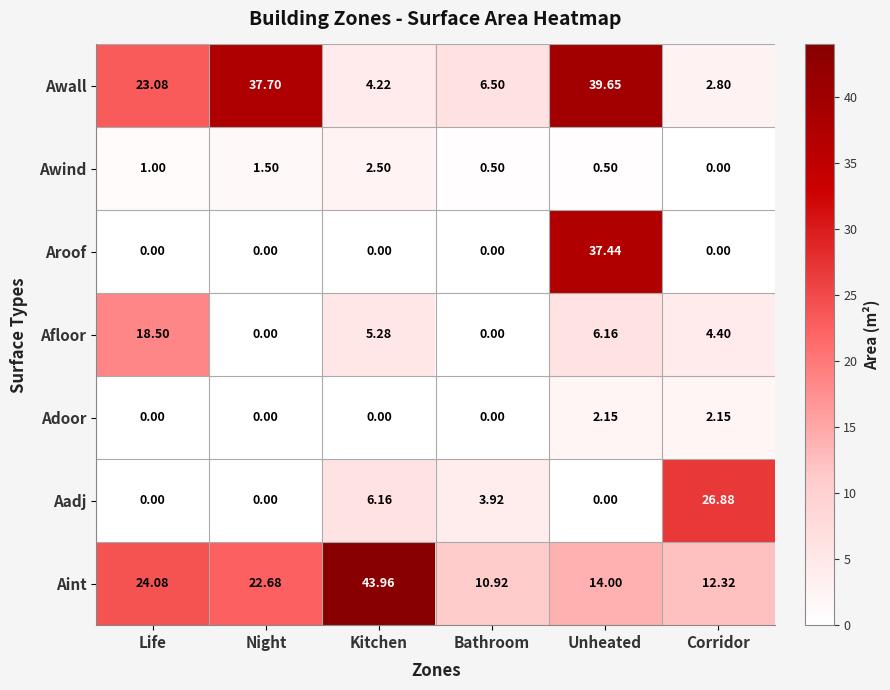

Count the number of categories in the chart.

6